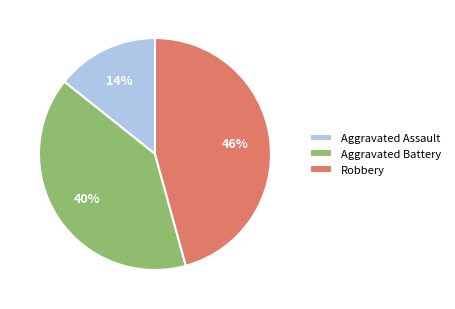

Which slice is the smallest?

Aggravated Assault